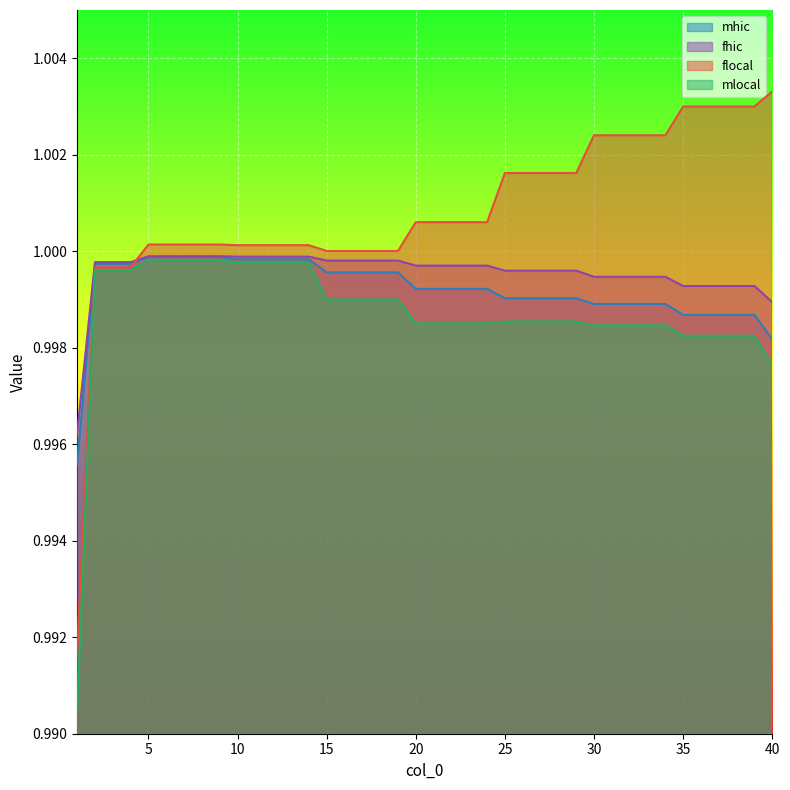

Between 40 and 17, which is larger?

17